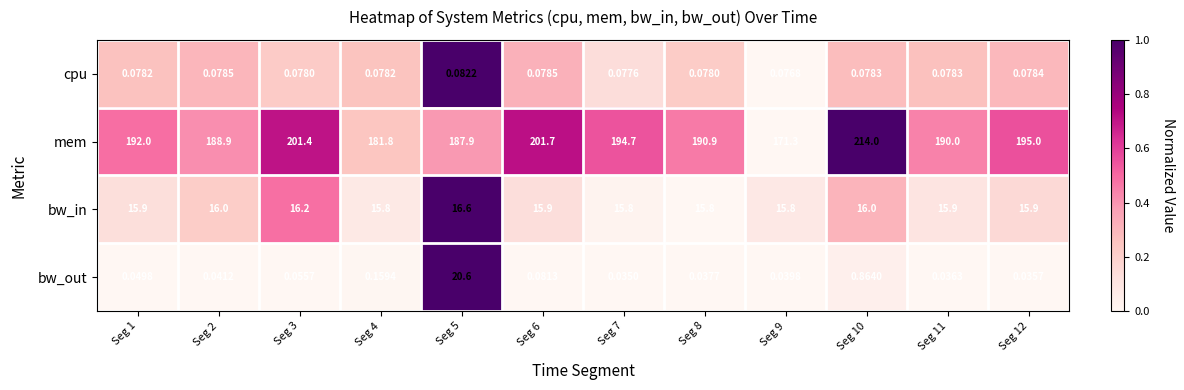

Which label corresponds to the smallest value in the chart?

Seg 7